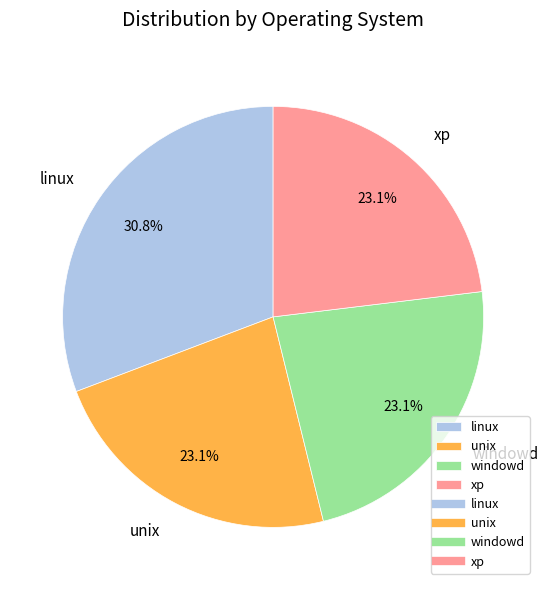

What portion of the pie excludes xp?

76.9%